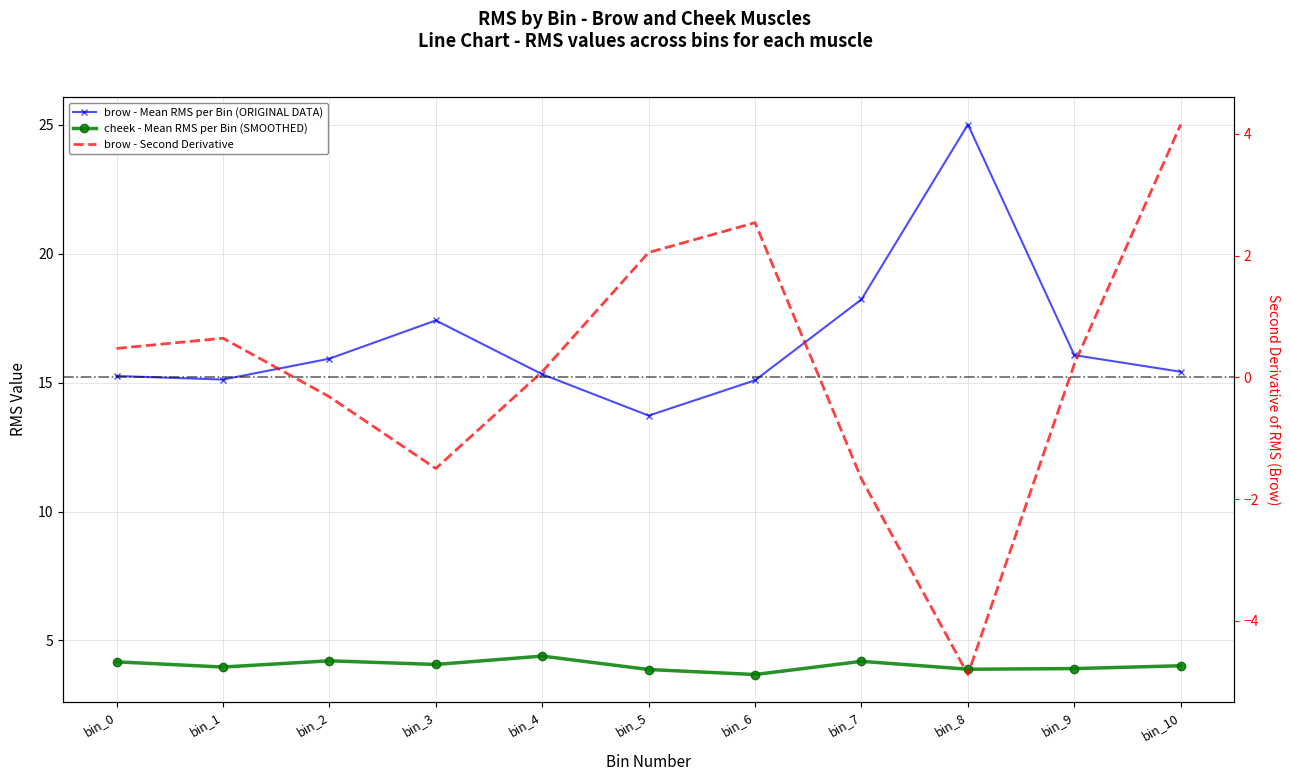

Rank the series by their maximum value, from highest to lowest.

brow - Mean RMS per Bin (ORIGINAL DATA), cheek - Mean RMS per Bin (SMOOTHED), brow - Second Derivative